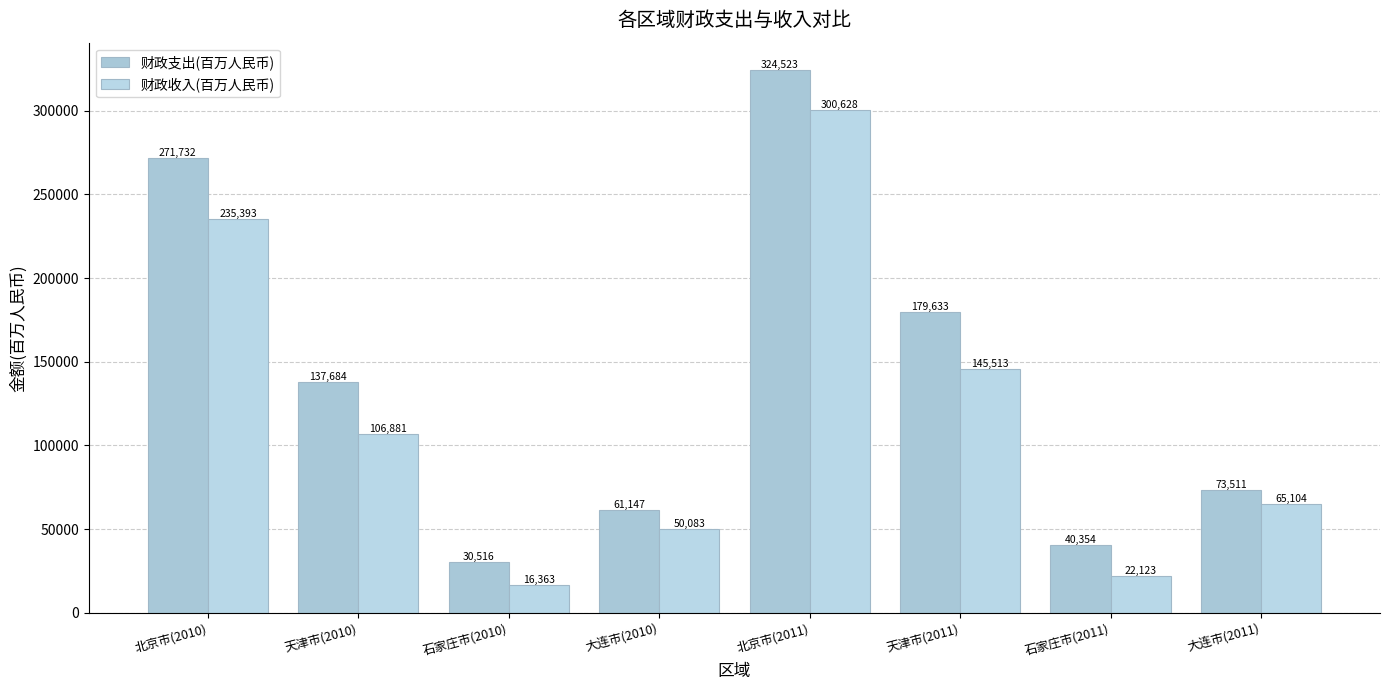

At how many categories does at least one series exceed 201314?

2